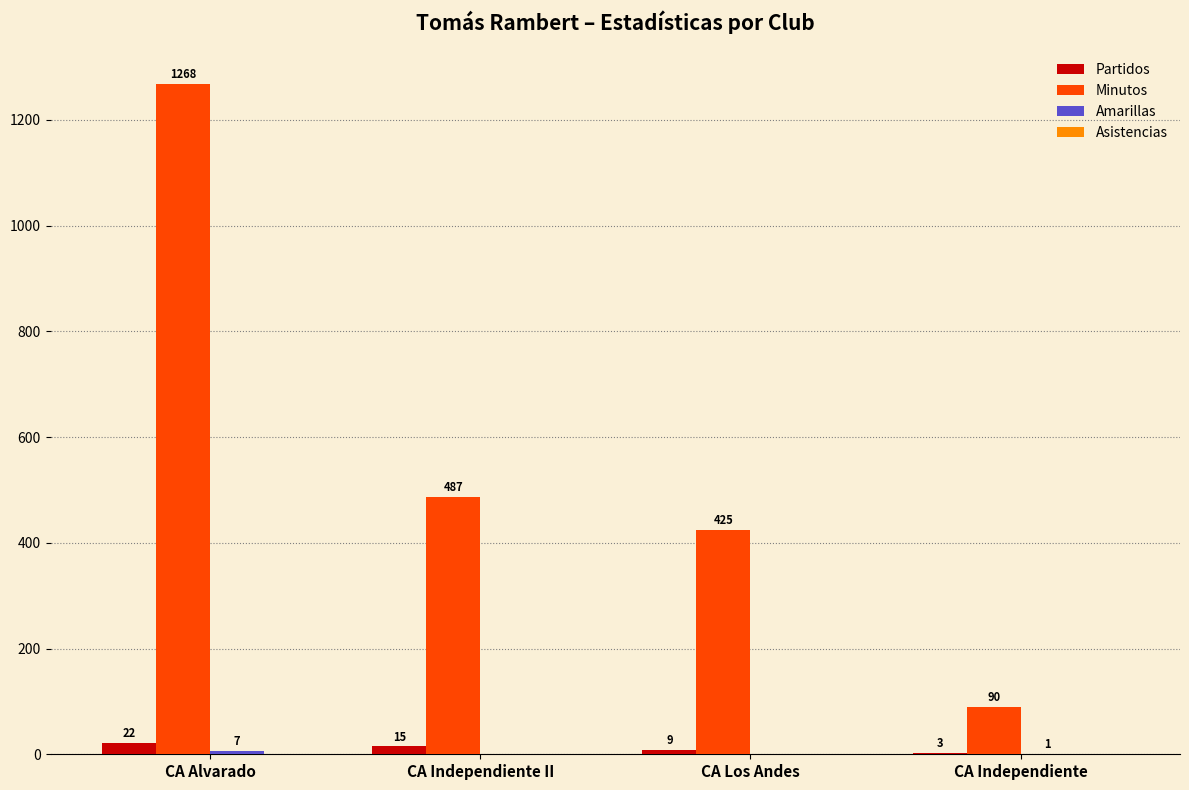

Where does the Minutos series first go above 487?

CA Alvarado